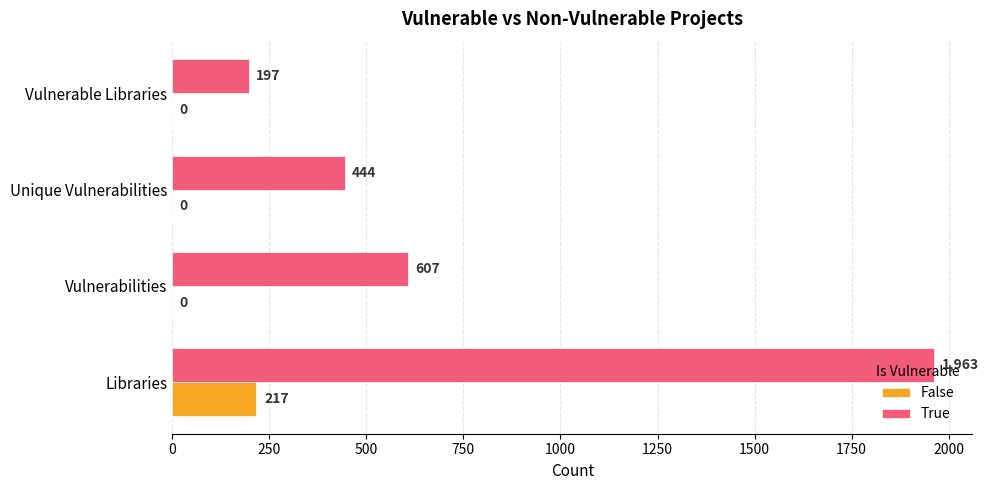

The True series shows 151 at Unique Vulnerabilities. True or false?

False